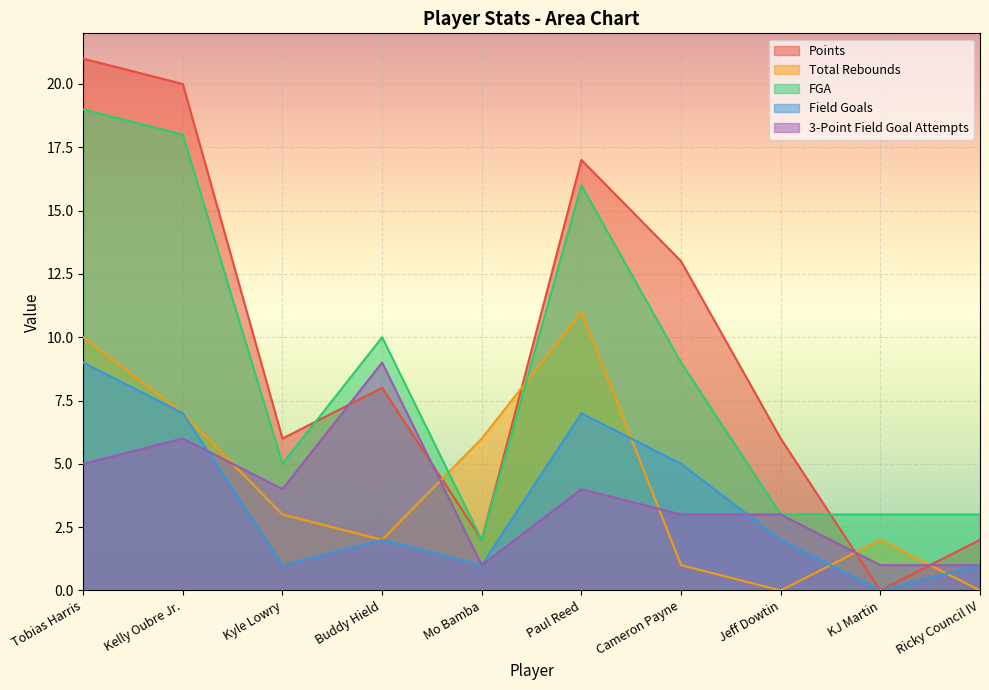

Which series changed the most between Buddy Hield and Cameron Payne?

3-Point Field Goal Attempts